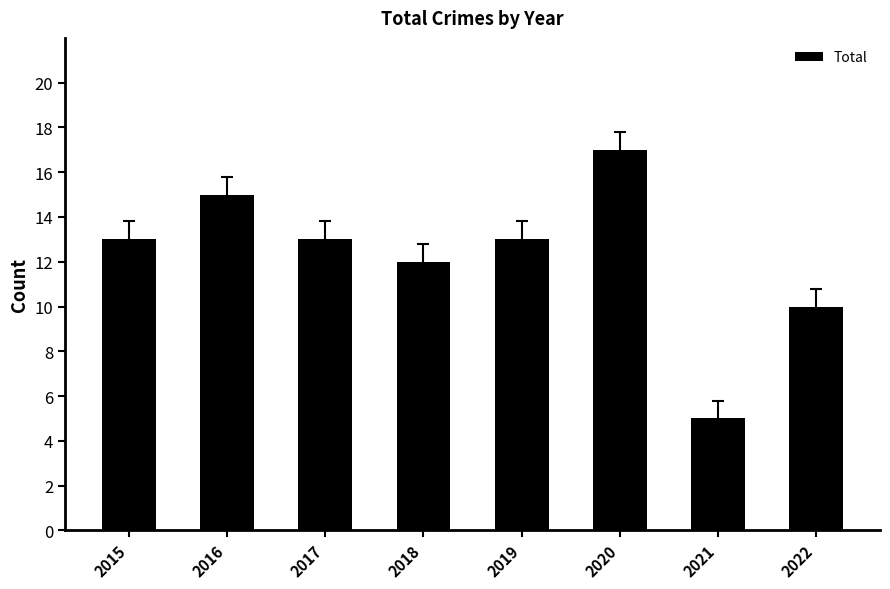

Which has a higher value, 2021 or 2022?

2022